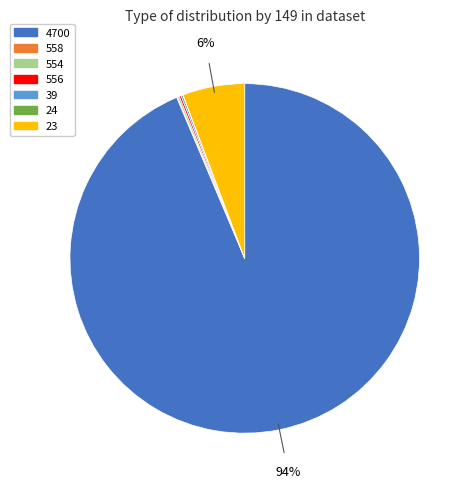

Which slice is the largest?

4700